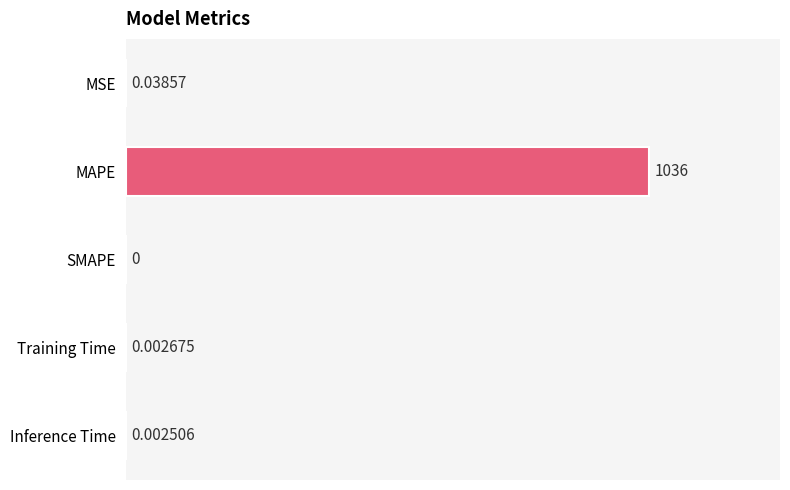

What is the sum of all values?

1036.0